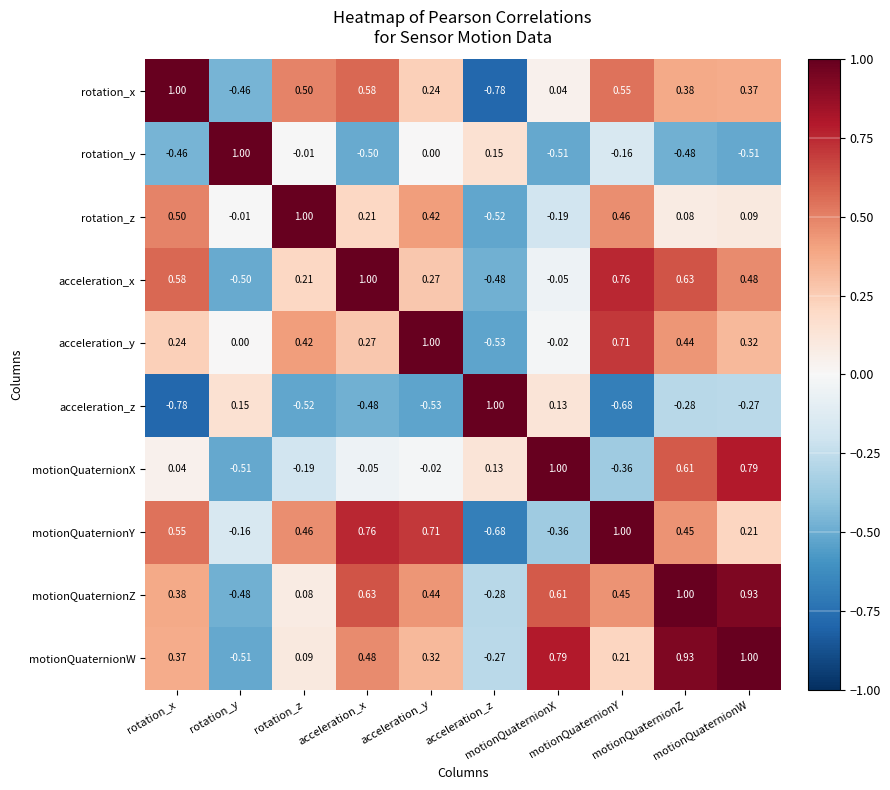

Reading left to right, list all the values displayed in this chart.

rotation_x: rotation_x=1.0	rotation_y=-0.5	rotation_z=0.5	acceleration_x=0.6	acceleration_y=0.2	acceleration_z=-0.8	motionQuaternionX=0.0	motionQuaternionY=0.6	motionQuaternionZ=0.4	motionQuaternionW=0.4
rotation_y: rotation_x=-0.5	rotation_y=1.0	rotation_z=-0.0	acceleration_x=-0.5	acceleration_y=0.0	acceleration_z=0.1	motionQuaternionX=-0.5	motionQuaternionY=-0.2	motionQuaternionZ=-0.5	motionQuaternionW=-0.5
rotation_z: rotation_x=0.5	rotation_y=-0.0	rotation_z=1.0	acceleration_x=0.2	acceleration_y=0.4	acceleration_z=-0.5	motionQuaternionX=-0.2	motionQuaternionY=0.5	motionQuaternionZ=0.1	motionQuaternionW=0.1
acceleration_x: rotation_x=0.6	rotation_y=-0.5	rotation_z=0.2	acceleration_x=1.0	acceleration_y=0.3	acceleration_z=-0.5	motionQuaternionX=-0.1	motionQuaternionY=0.8	motionQuaternionZ=0.6	motionQuaternionW=0.5
acceleration_y: rotation_x=0.2	rotation_y=0.0	rotation_z=0.4	acceleration_x=0.3	acceleration_y=1.0	acceleration_z=-0.5	motionQuaternionX=-0.0	motionQuaternionY=0.7	motionQuaternionZ=0.4	motionQuaternionW=0.3
acceleration_z: rotation_x=-0.8	rotation_y=0.1	rotation_z=-0.5	acceleration_x=-0.5	acceleration_y=-0.5	acceleration_z=1.0	motionQuaternionX=0.1	motionQuaternionY=-0.7	motionQuaternionZ=-0.3	motionQuaternionW=-0.3
motionQuaternionX: rotation_x=0.0	rotation_y=-0.5	rotation_z=-0.2	acceleration_x=-0.1	acceleration_y=-0.0	acceleration_z=0.1	motionQuaternionX=1.0	motionQuaternionY=-0.4	motionQuaternionZ=0.6	motionQuaternionW=0.8
motionQuaternionY: rotation_x=0.6	rotation_y=-0.2	rotation_z=0.5	acceleration_x=0.8	acceleration_y=0.7	acceleration_z=-0.7	motionQuaternionX=-0.4	motionQuaternionY=1.0	motionQuaternionZ=0.5	motionQuaternionW=0.2
motionQuaternionZ: rotation_x=0.4	rotation_y=-0.5	rotation_z=0.1	acceleration_x=0.6	acceleration_y=0.4	acceleration_z=-0.3	motionQuaternionX=0.6	motionQuaternionY=0.5	motionQuaternionZ=1.0	motionQuaternionW=0.9
motionQuaternionW: rotation_x=0.4	rotation_y=-0.5	rotation_z=0.1	acceleration_x=0.5	acceleration_y=0.3	acceleration_z=-0.3	motionQuaternionX=0.8	motionQuaternionY=0.2	motionQuaternionZ=0.9	motionQuaternionW=1.0